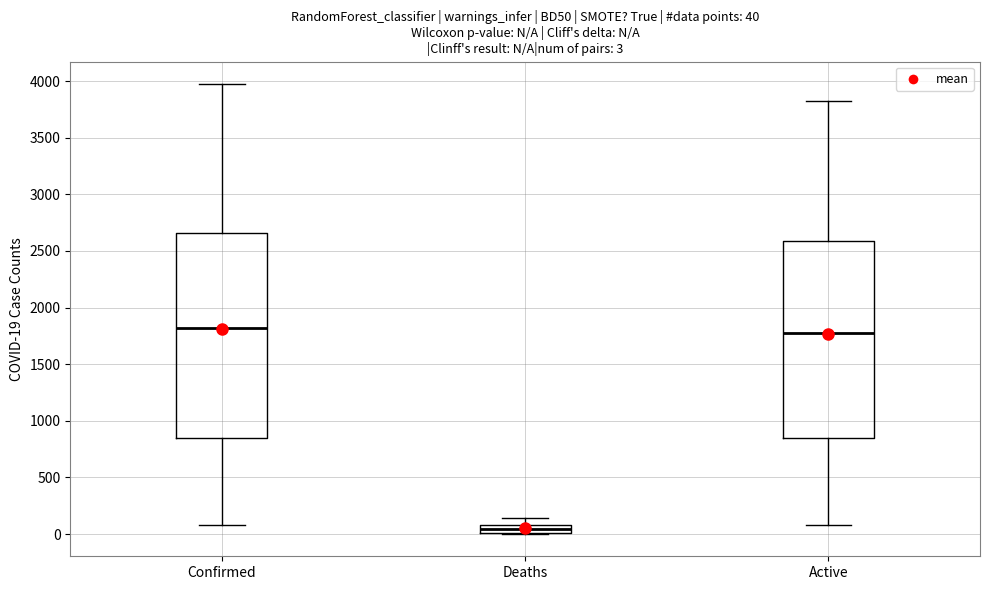

Comparing the boxes themselves (not the whiskers), which one is the tallest?

Confirmed